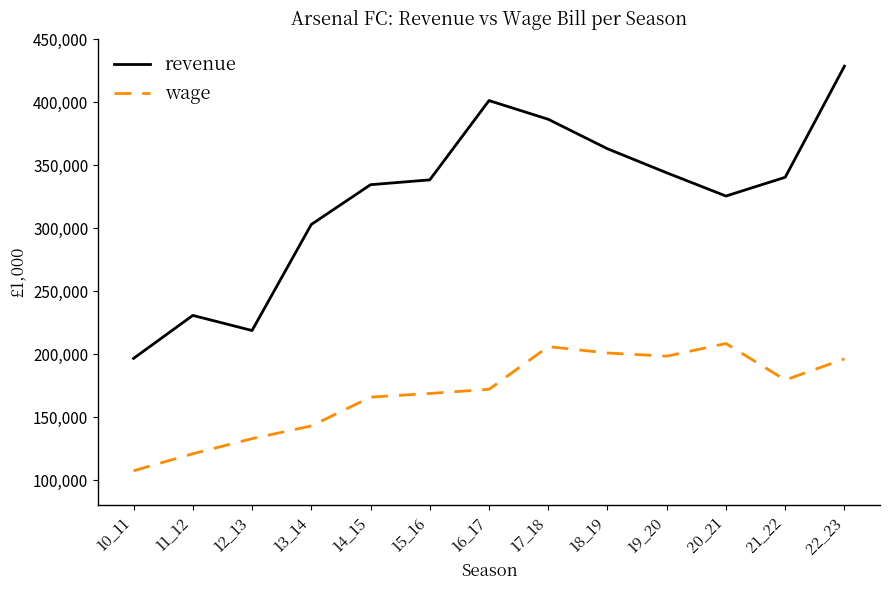

True or false: revenue and wage intersect in this chart.

False